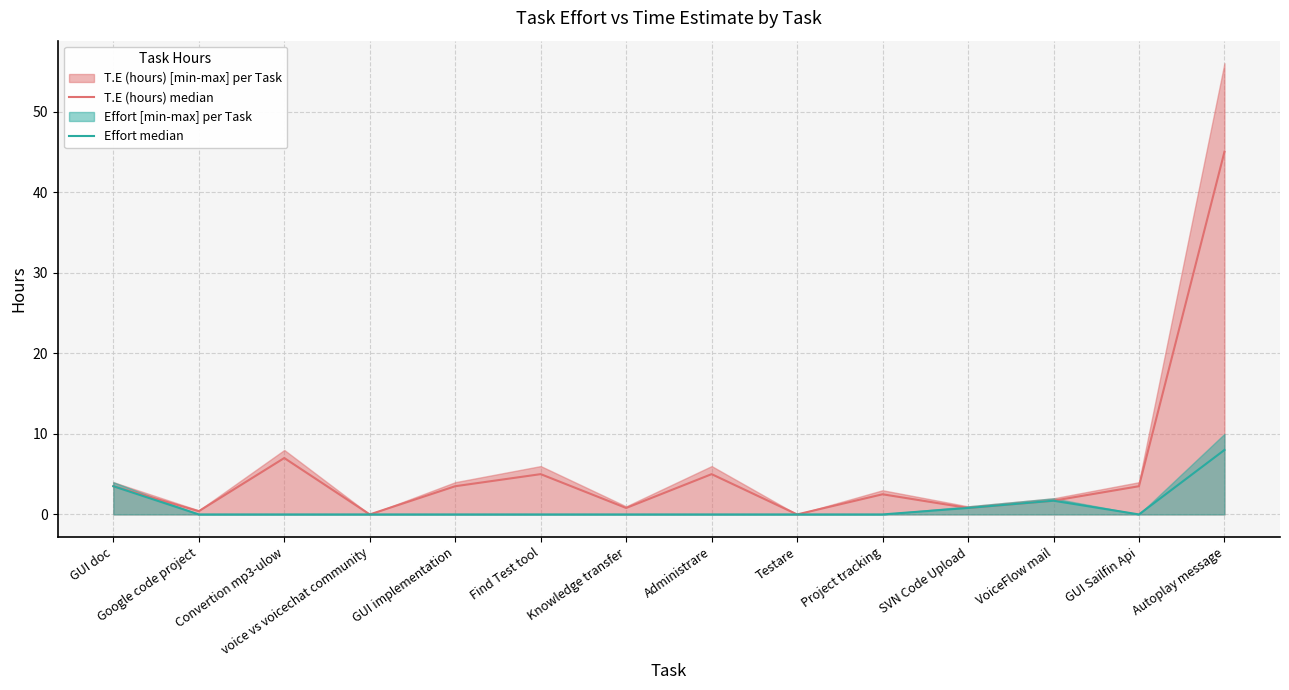

True or false: Effort median and T.E (hours) median cross at least once.

False